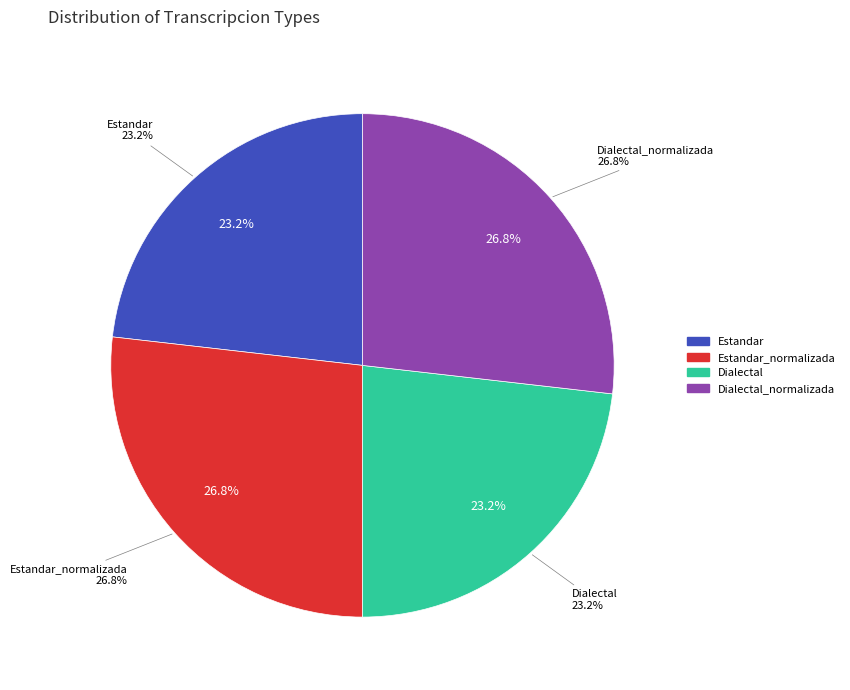

Does Estandar_normalizada represent more than half of the total?

No